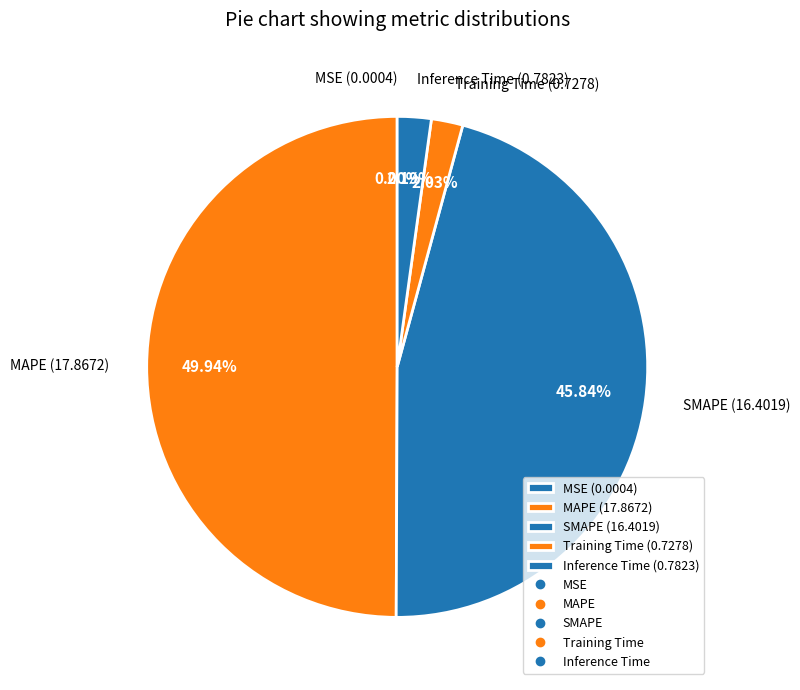

Does Training Time (0.7278) account for over 50% of the chart?

No